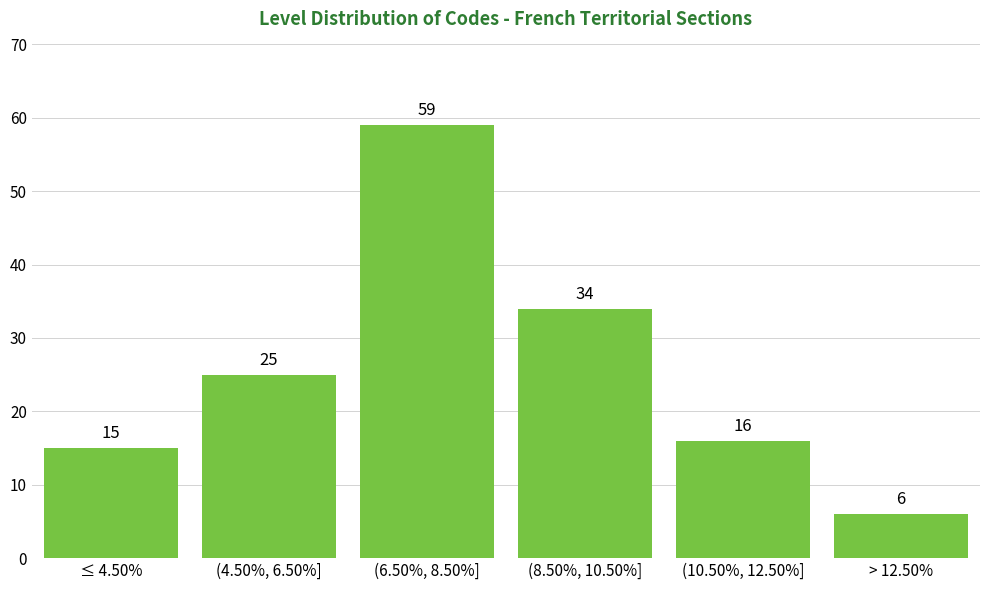

Reading right to left, list all the values displayed in this chart.

6	16	34	59	25	15